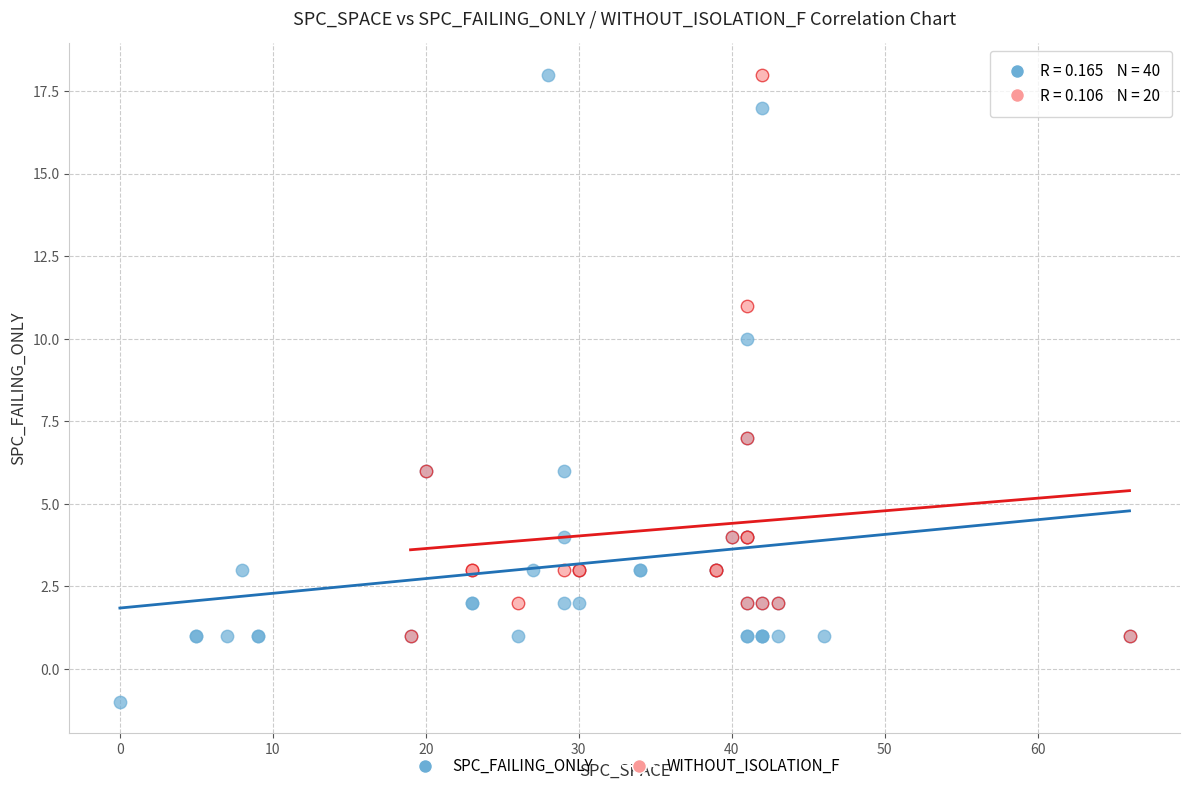

Which series contains the lowest Y value?

SPC_FAILING_ONLY